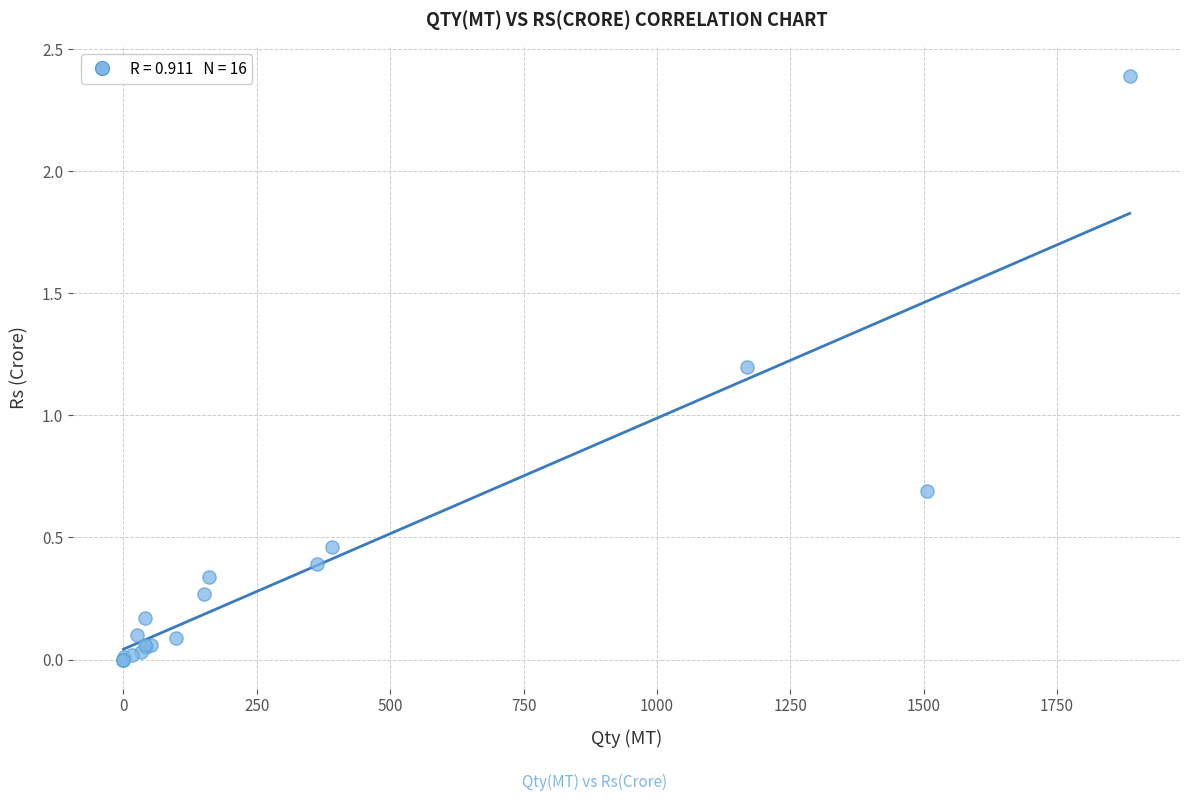

What Y value in the scatter plot is closest to 1?

1.2